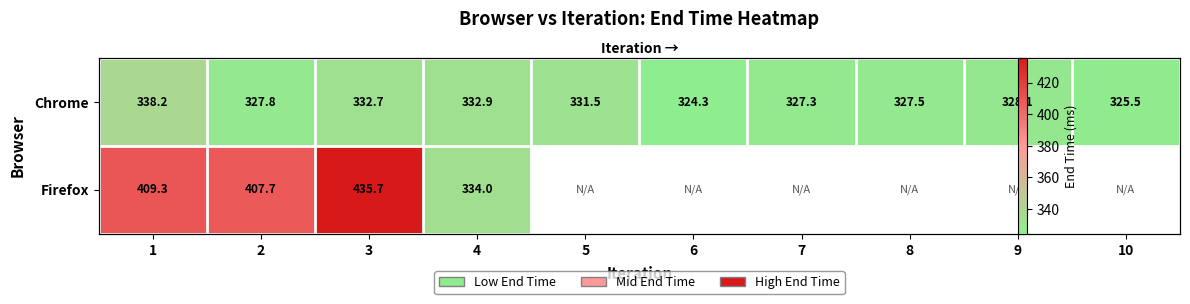

What is the total value across all series at 2?

735.5